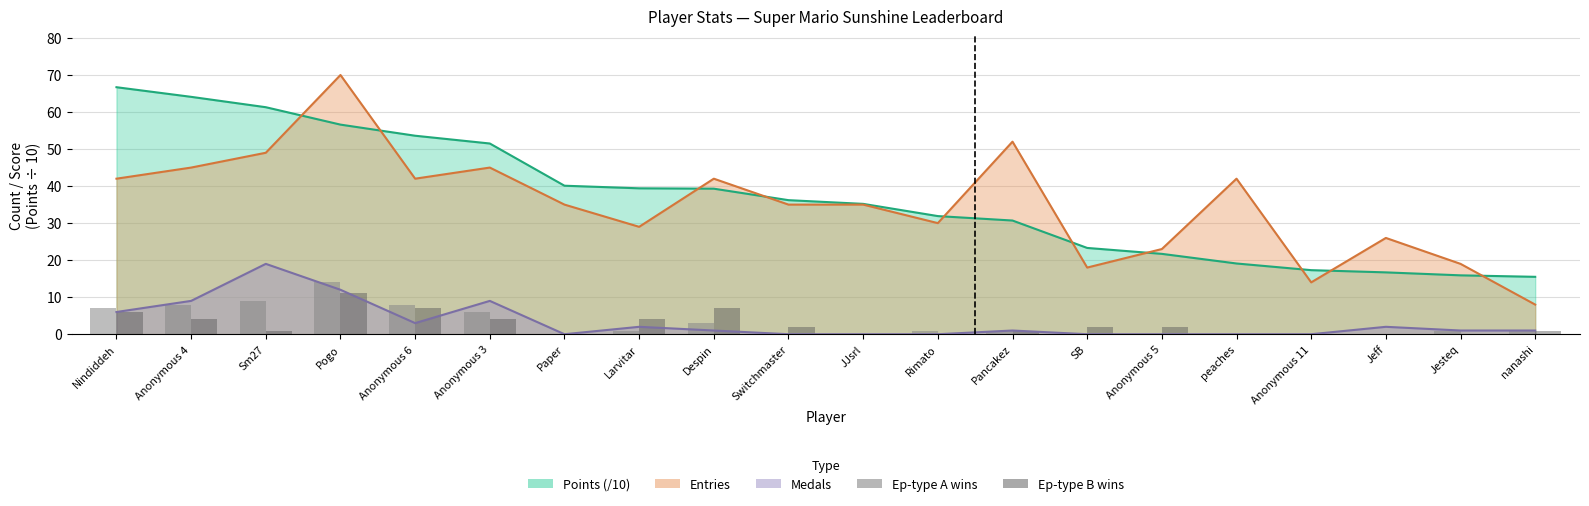

What is the label of the 7th bar from the left?

Paper